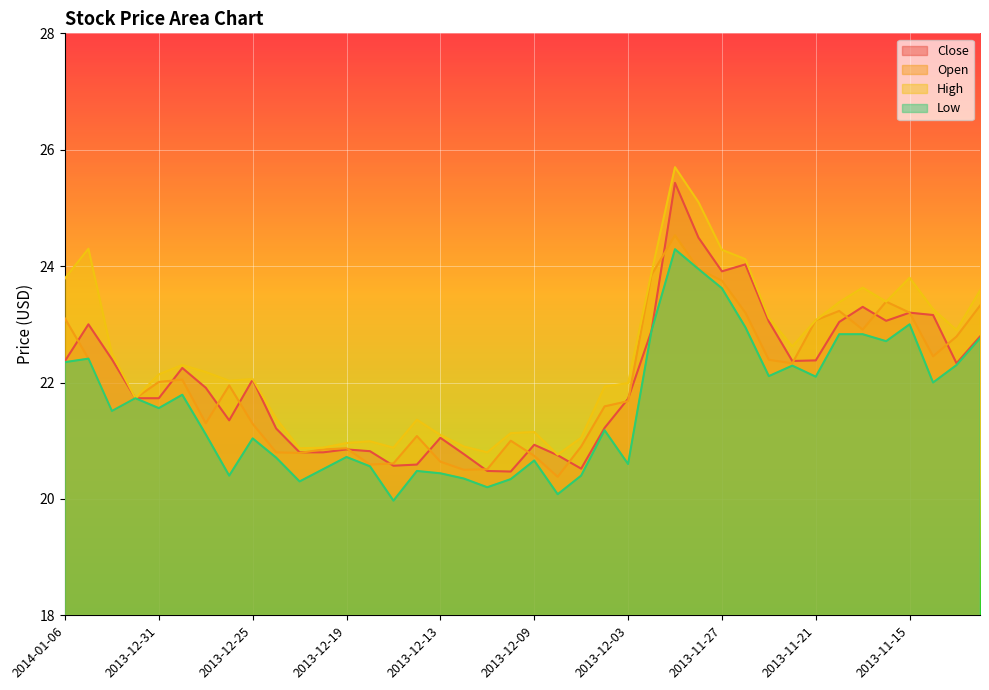

What is the maximum value for High?

25.7